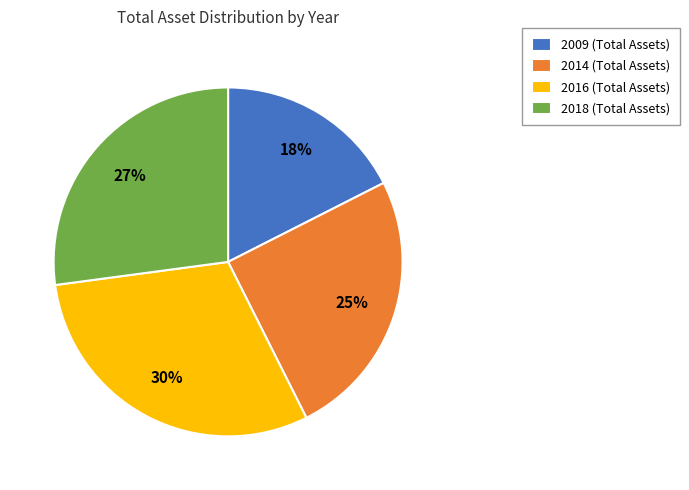

Between 2016 (Total Assets) and 2018 (Total Assets), which is larger?

2016 (Total Assets)